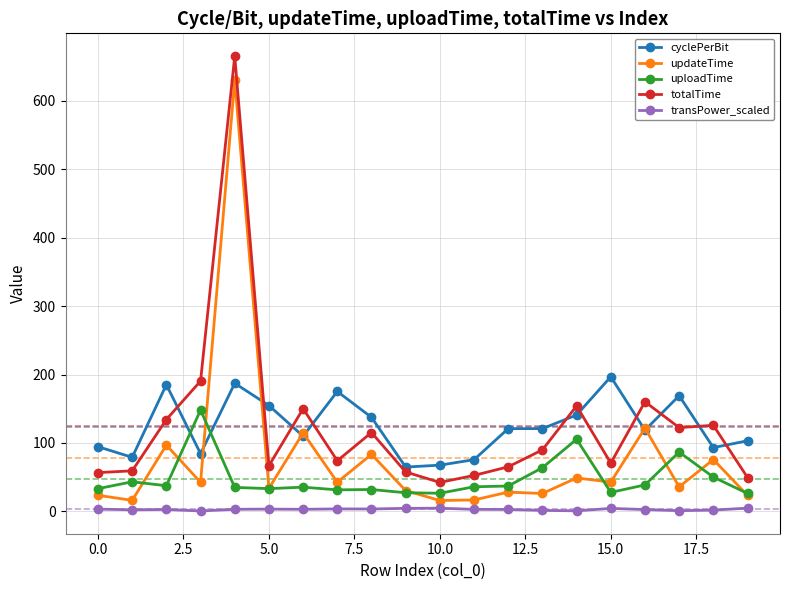

True or false: updateTime has more than 0 points higher than both neighbors.

True